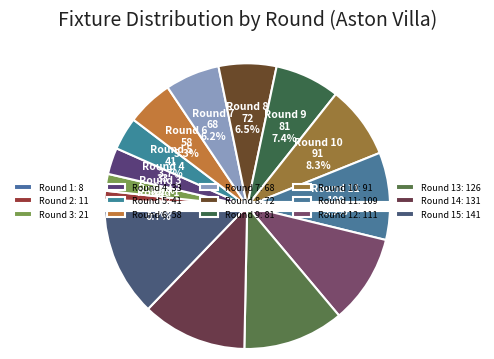

To the nearest percent, what is the difference between the largest and smallest slice percentages?

12%